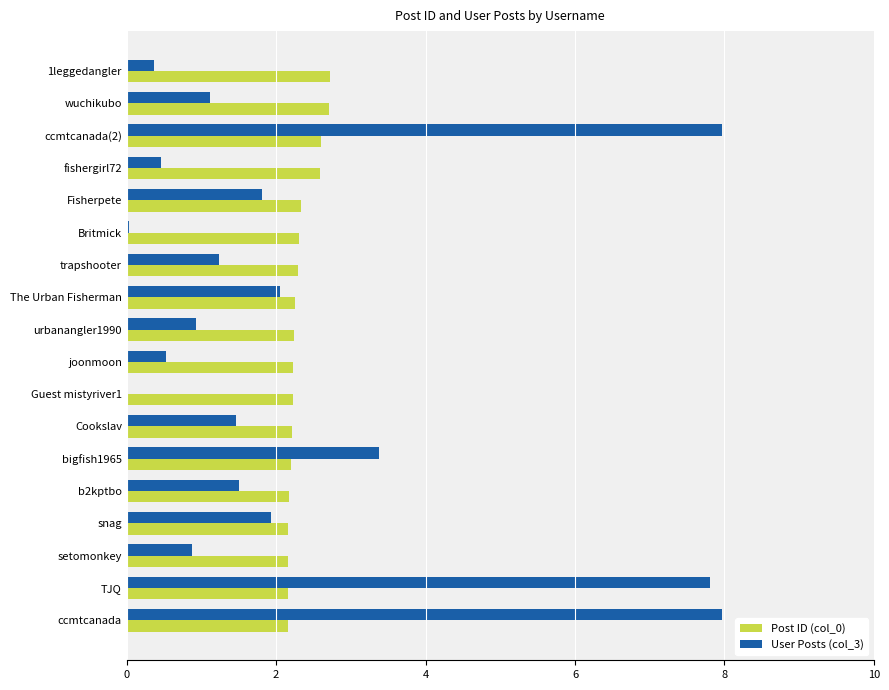

Between ccmtcanada and fishergirl72, which series saw the biggest shift?

User Posts (col_3)